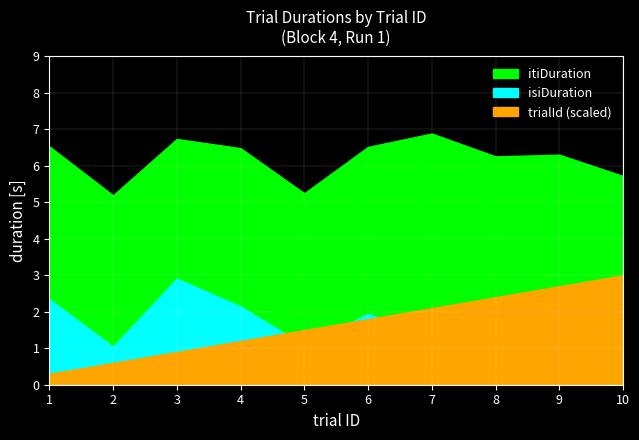

Is the value of itiDuration at 6 greater than the value of trialId at 1?

Yes